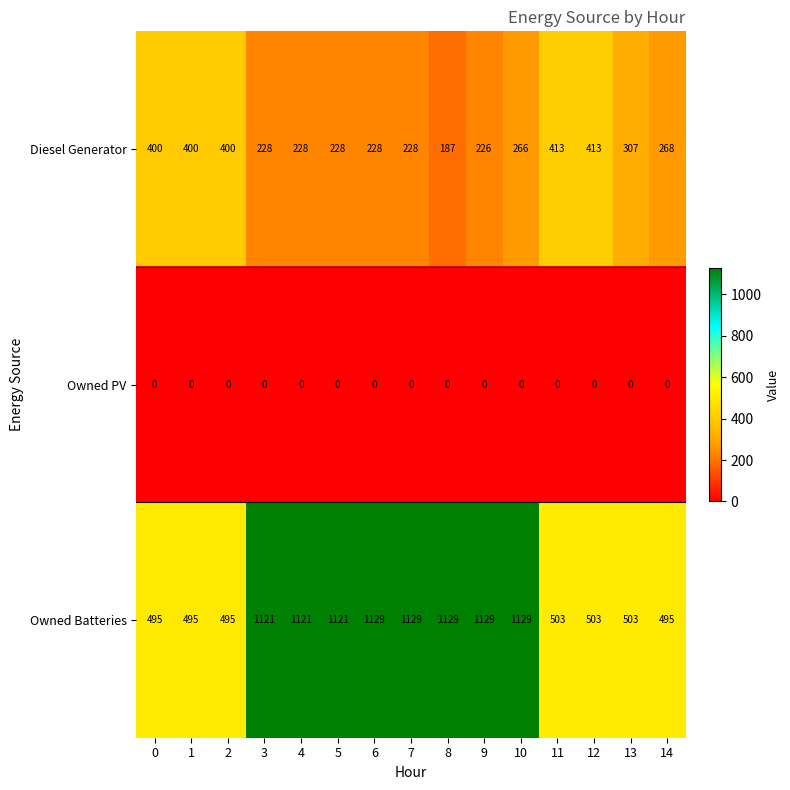

What value does the Diesel Generator series have at 10?

266